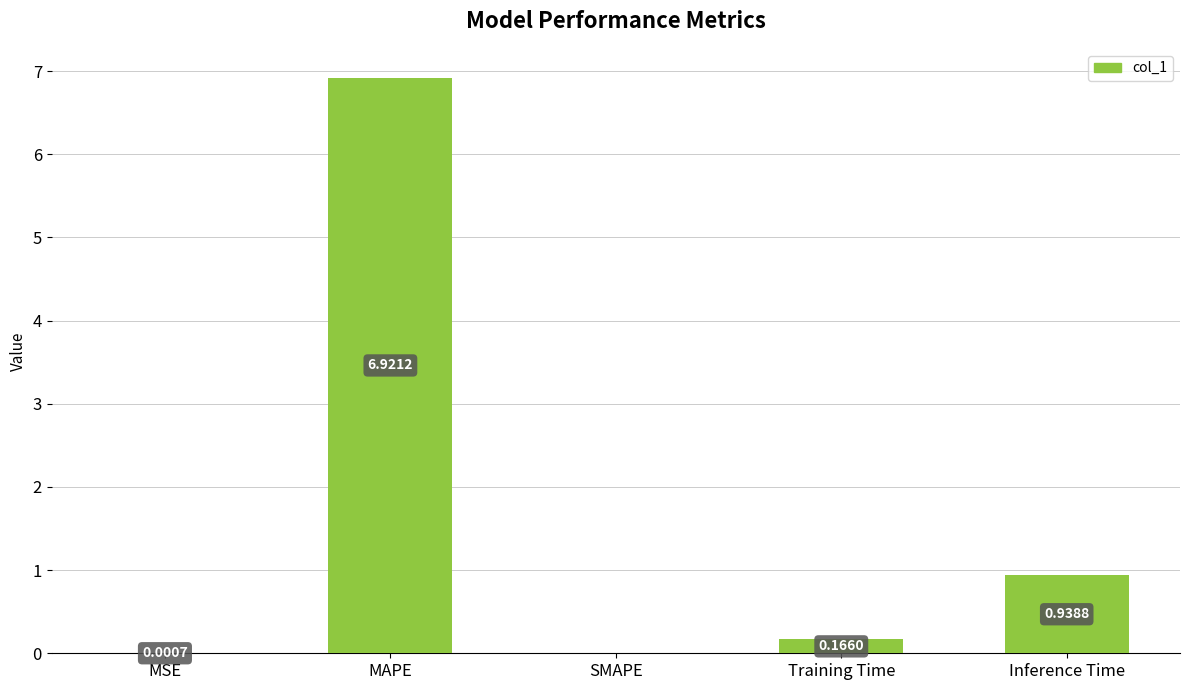

At which label is the value closest to 3?

Inference Time